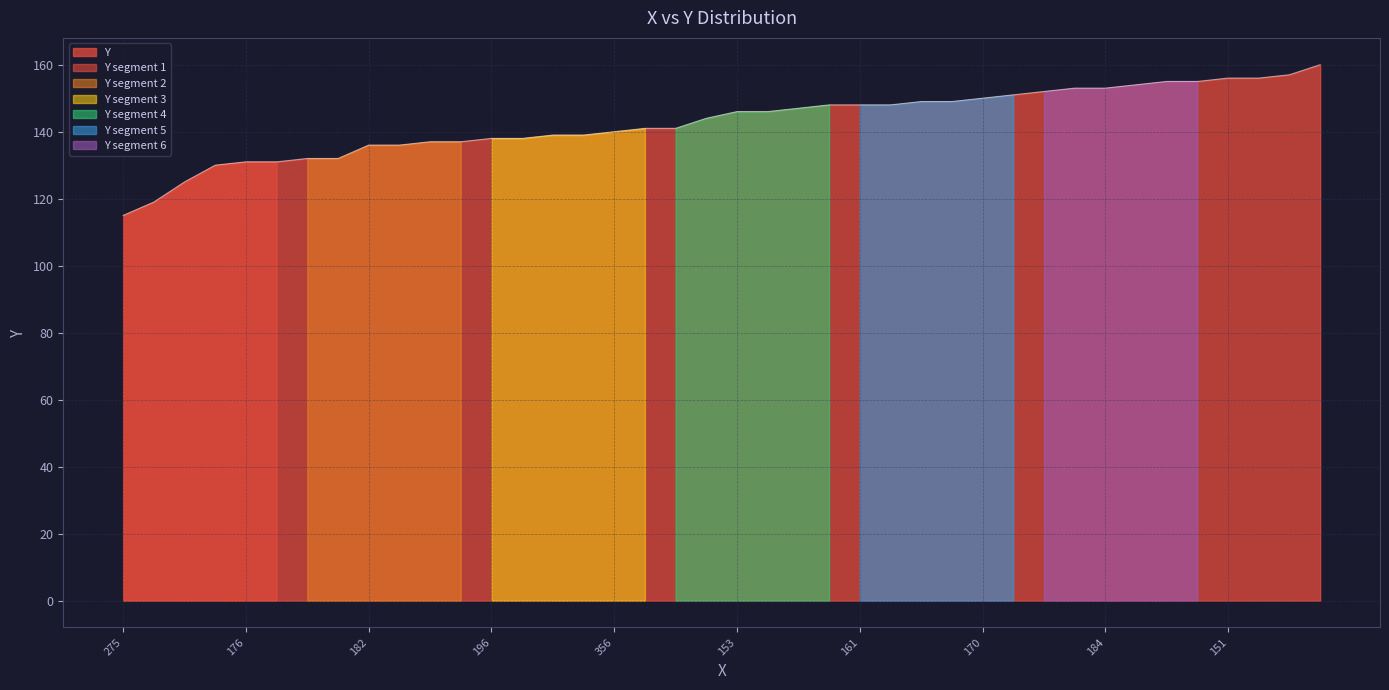

What is the change in value from 275 to 157?

+33